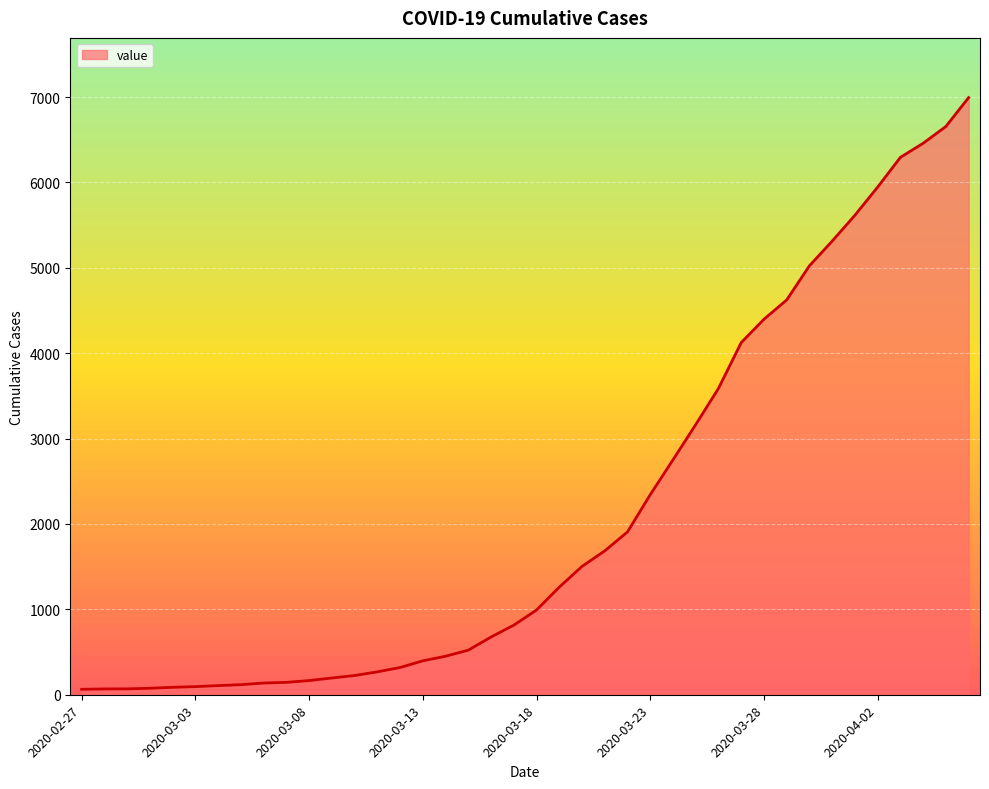

Rank the categories by value from lowest to highest.

2020-02-27, 2020-02-28, 2020-02-29, 2020-03-01, 2020-03-02, 2020-03-03, 2020-03-04, 2020-03-05, 2020-03-06, 2020-03-07, 2020-03-08, 2020-03-09, 2020-03-10, 2020-03-11, 2020-03-12, 2020-03-13, 2020-03-14, 2020-03-15, 2020-03-16, 2020-03-17, 2020-03-18, 2020-03-19, 2020-03-20, 2020-03-21, 2020-03-22, 2020-03-23, 2020-03-24, 2020-03-25, 2020-03-26, 2020-03-27, 2020-03-28, 2020-03-29, 2020-03-30, 2020-03-31, 2020-04-01, 2020-04-02, 2020-04-03, 2020-04-04, 2020-04-05, 2020-04-06